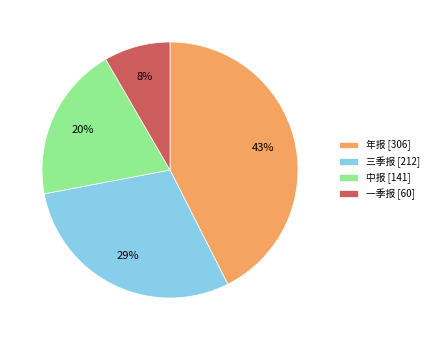

To the nearest percent, what is the combined percentage of 一季报 and 年报?

51%